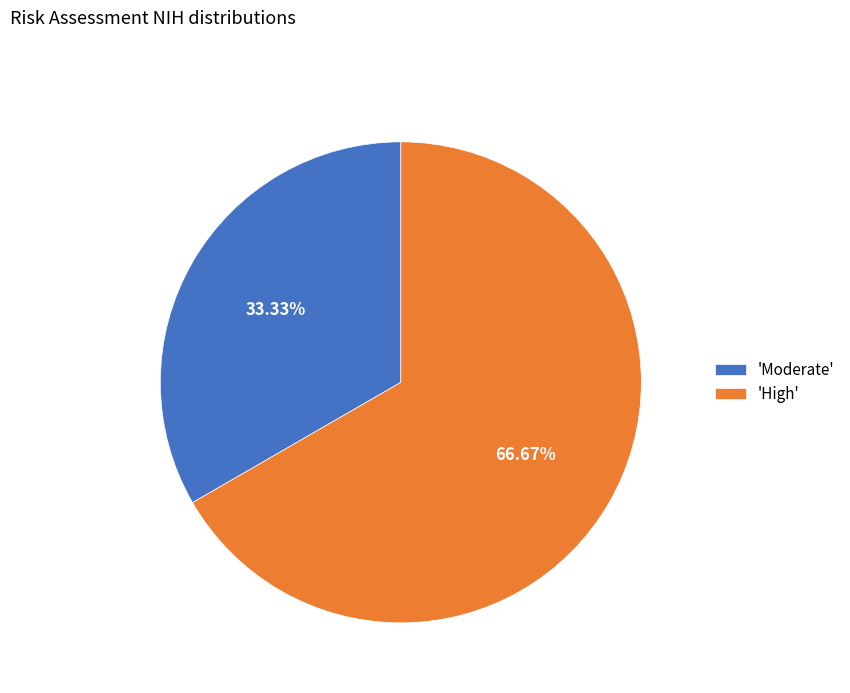

What is the largest slice in the pie chart?

'High'